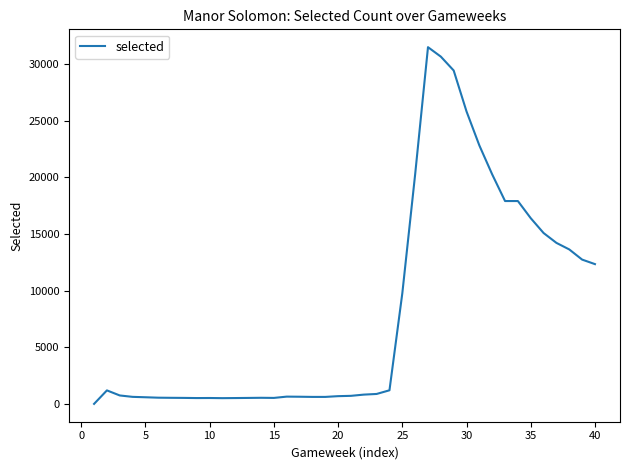

What is the difference between the maximum and minimum values?

31484